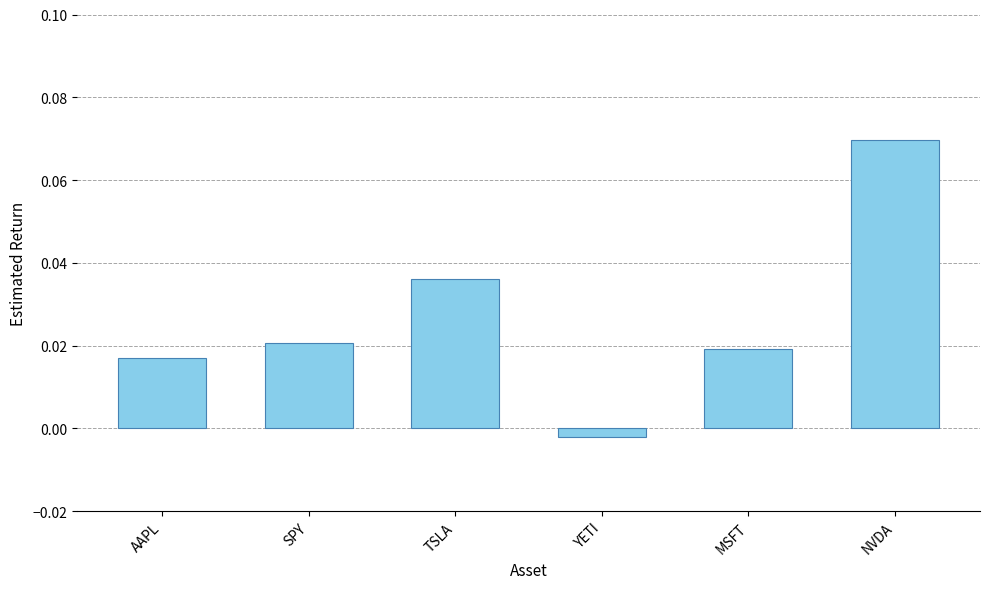

At which label is the value closest to 0?

YETI